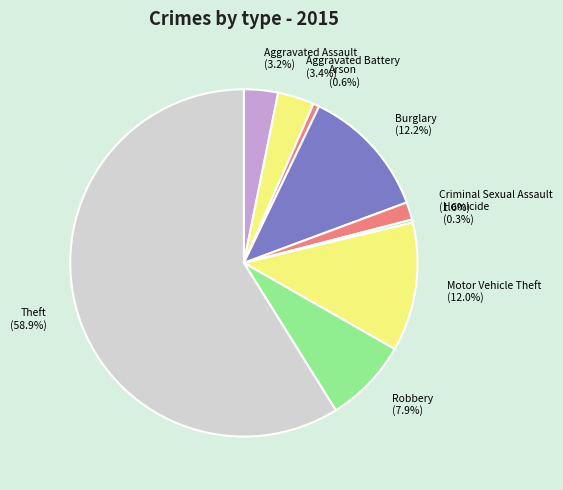

What percentage do Burglary (12.2%) and Aggravated Assault (3.2%) together represent?

15.4%